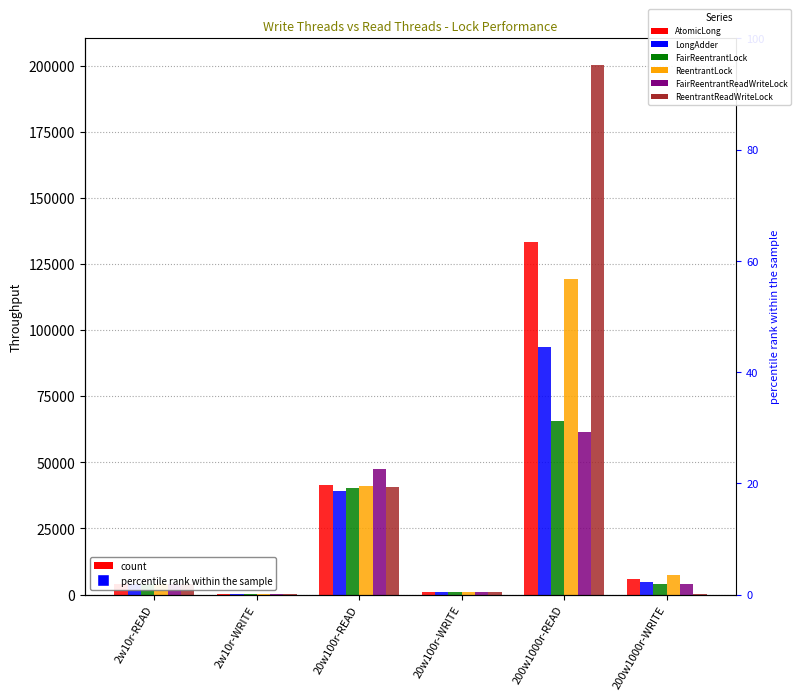

How many bars are there in each group?

6